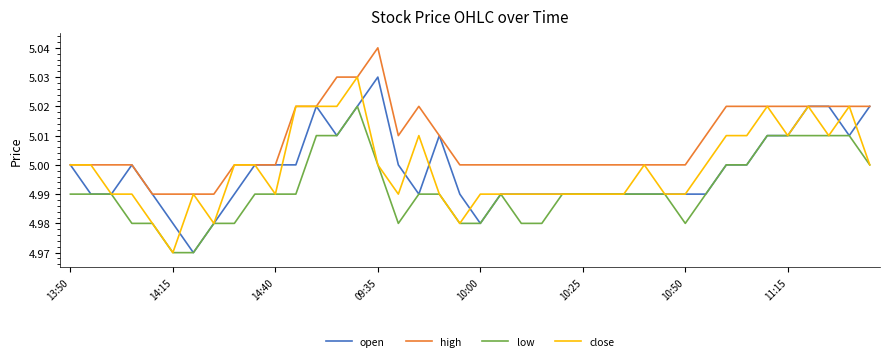

True or false: close and open intersect in this chart.

True